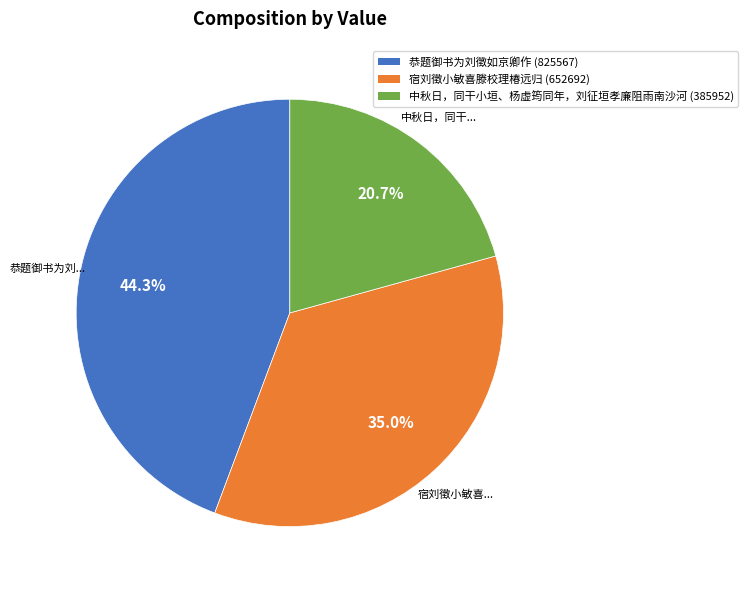

Which category has the biggest portion of the pie?

恭题御书为刘徵如京卿作